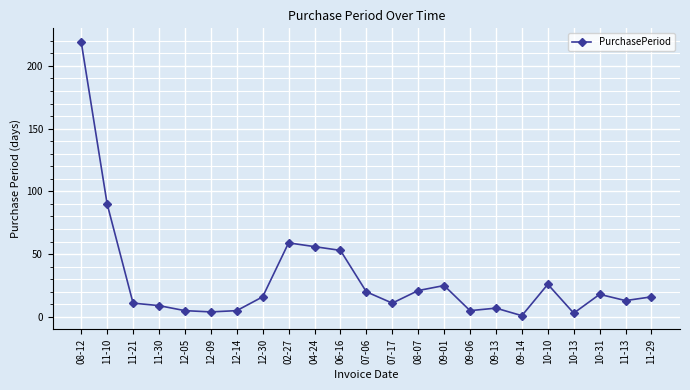

How many lines are shown in the chart?

1